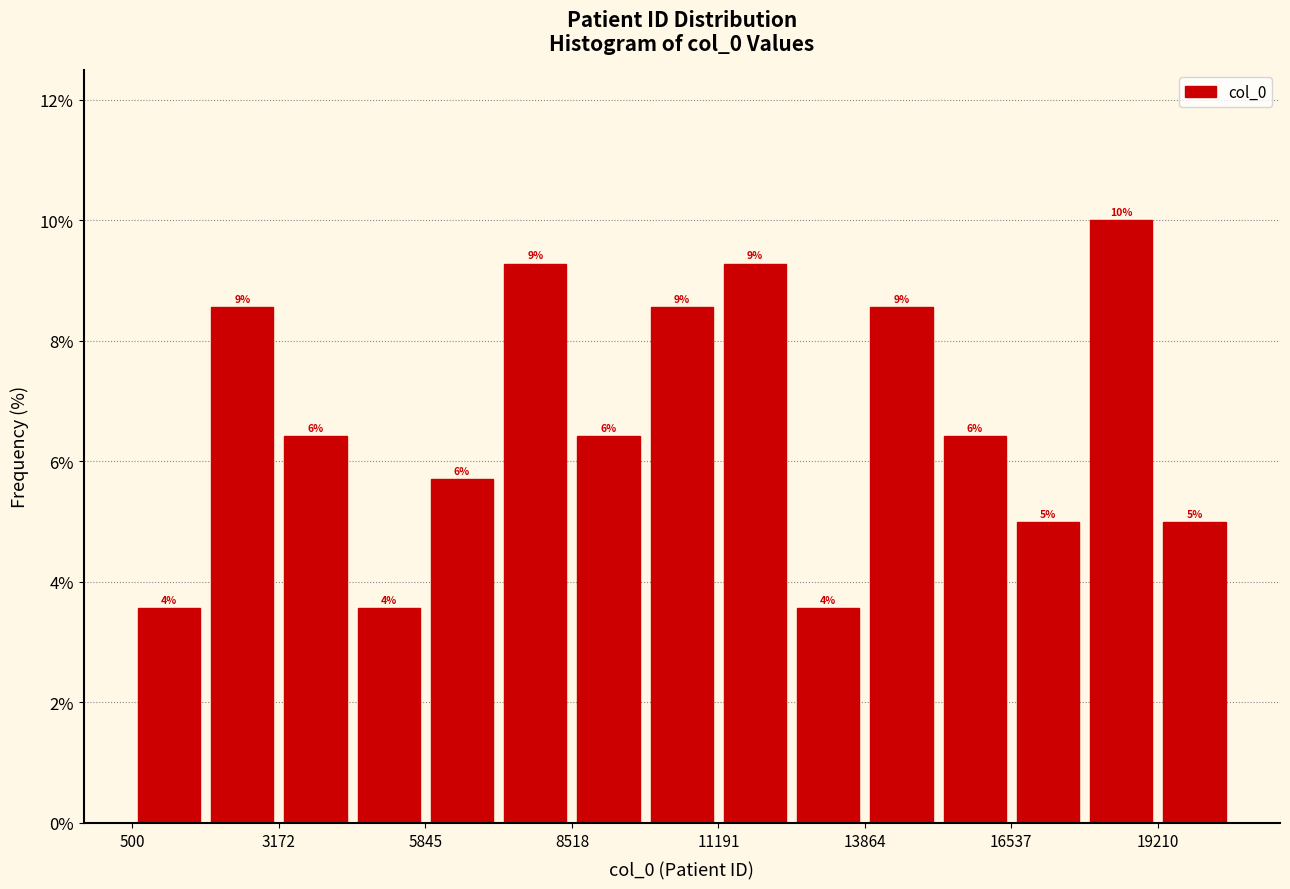

Read against the x-axis, roughly where is the centre of the tallest bar?

18500